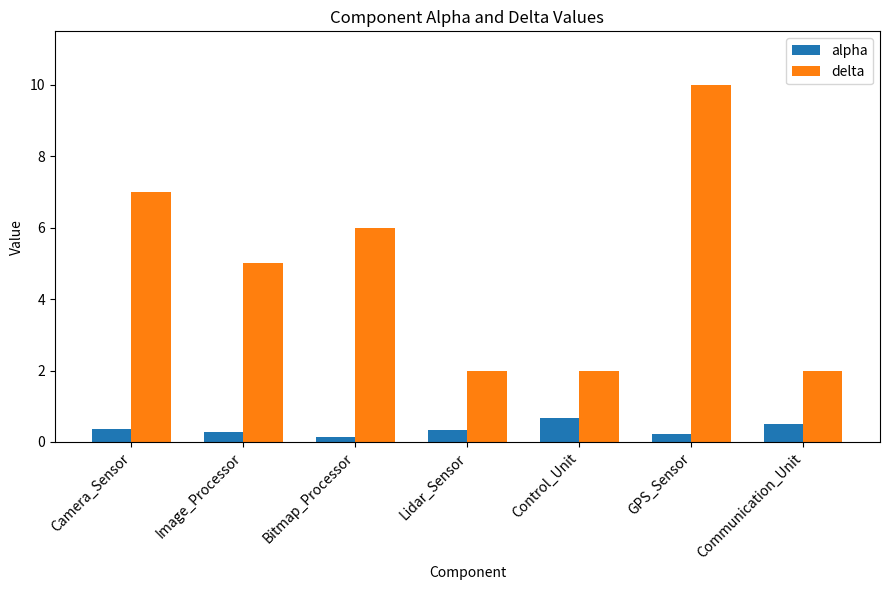

What is the difference between the second highest and second lowest values in the alpha series?

0.3